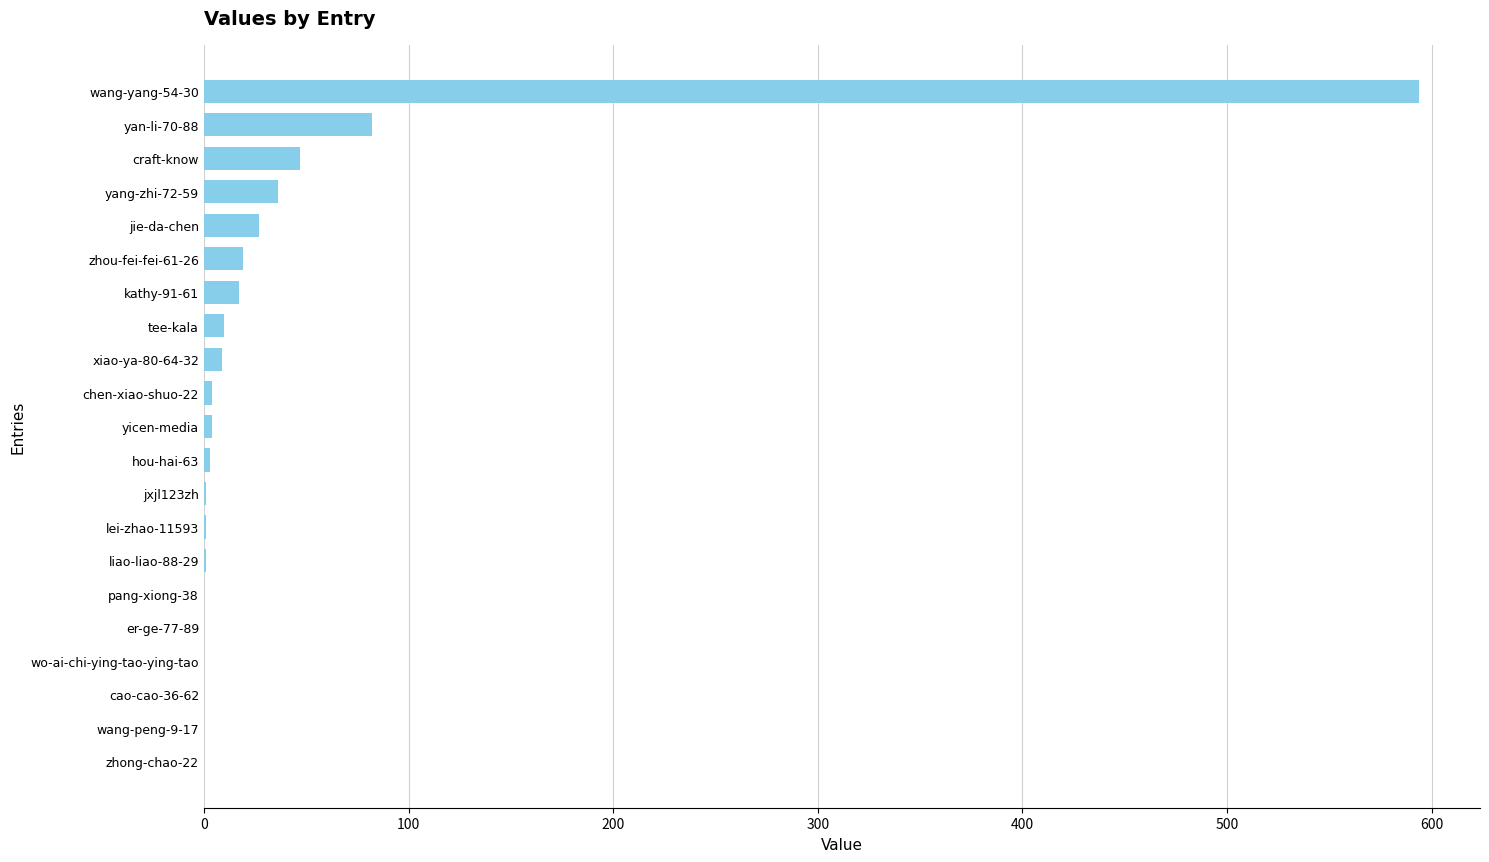

What is the sum of all values?

855